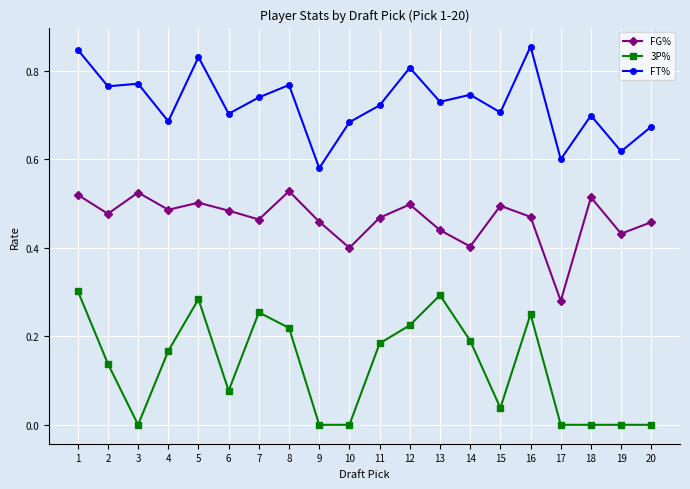

Where is FG% nearest to the value 0?

17